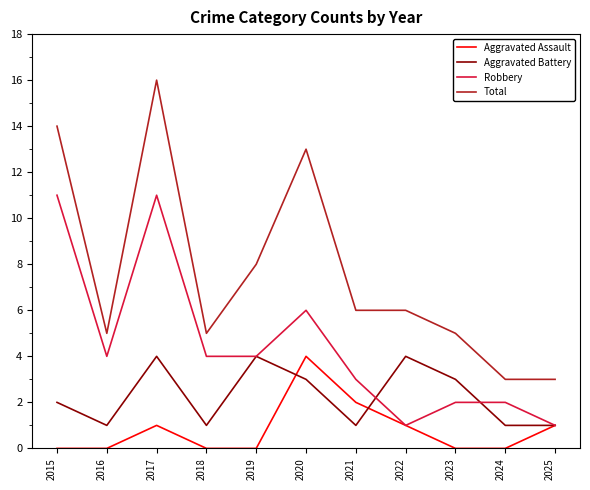

Rank the series at 2020 from highest to lowest value.

Total, Robbery, Aggravated Assault, Aggravated Battery